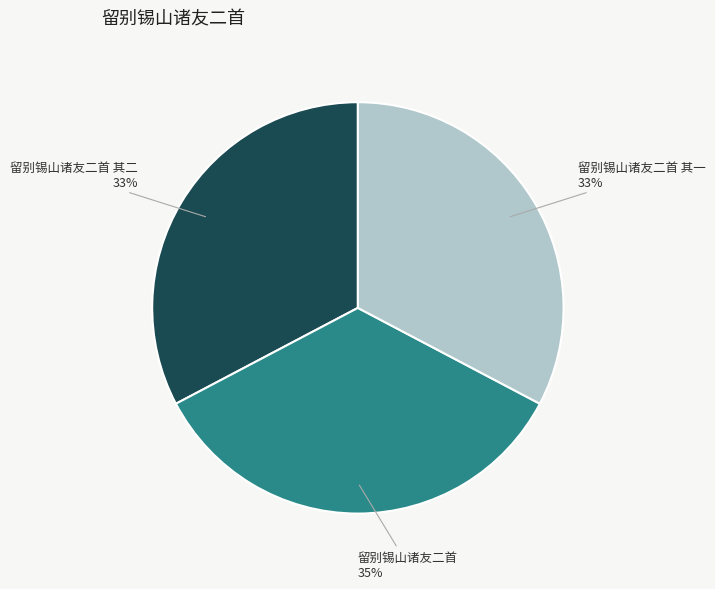

Between 留别锡山诸友二首 其二 and 留别锡山诸友二首, which is larger?

留别锡山诸友二首